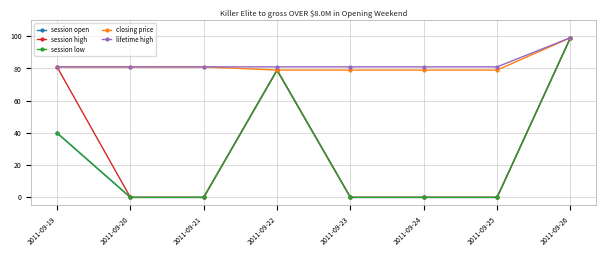

True or false: session high and session low intersect in this chart.

False